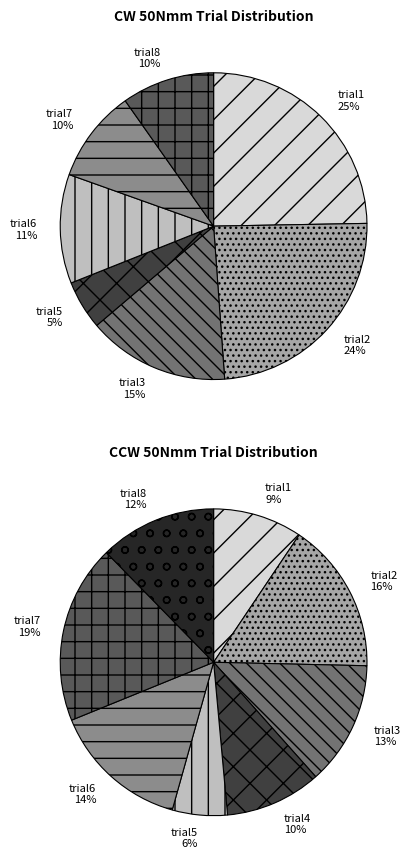

Is it true that trial2 is 34% of the pie?

False